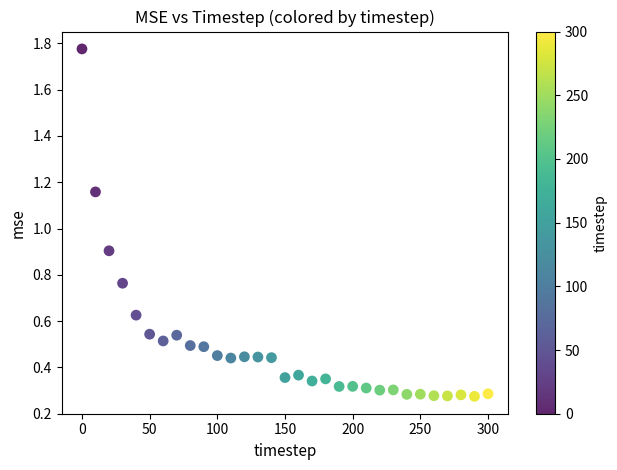

What is the range of Y values (max minus min)?

1.5